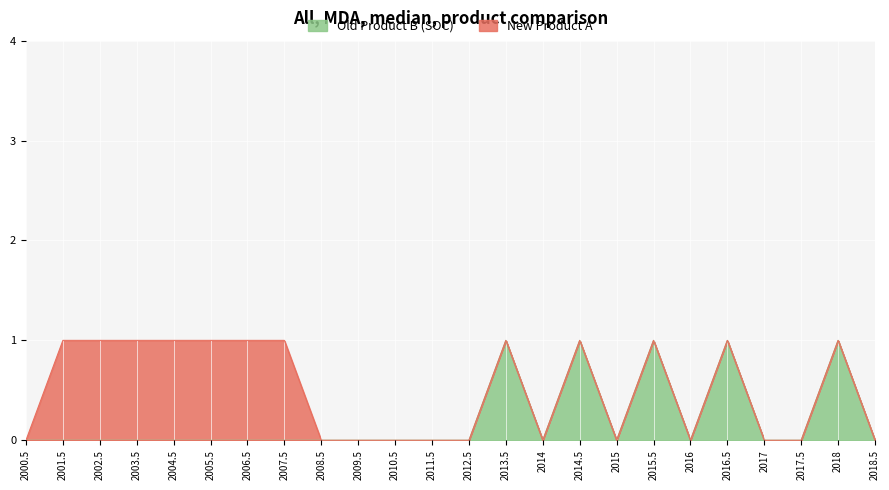

How many points are higher than both their immediate neighbors (excluding endpoints)?

5